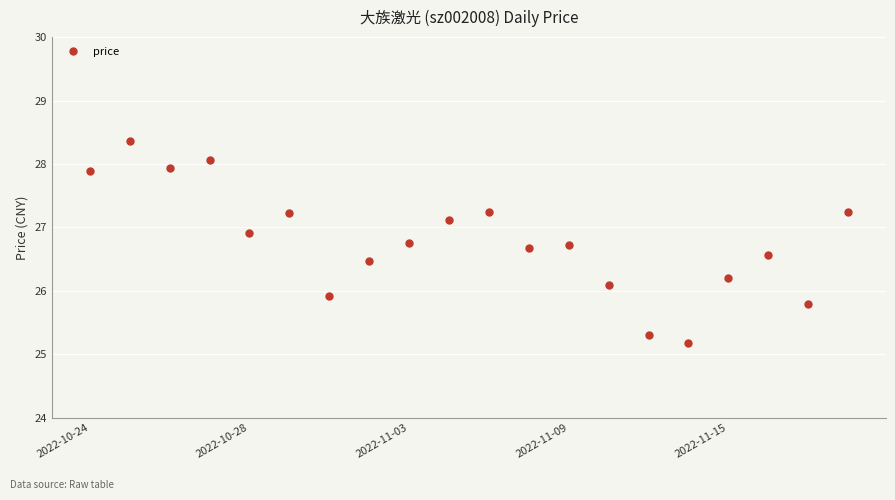

What is the difference between the second highest and minimum values?

2.9